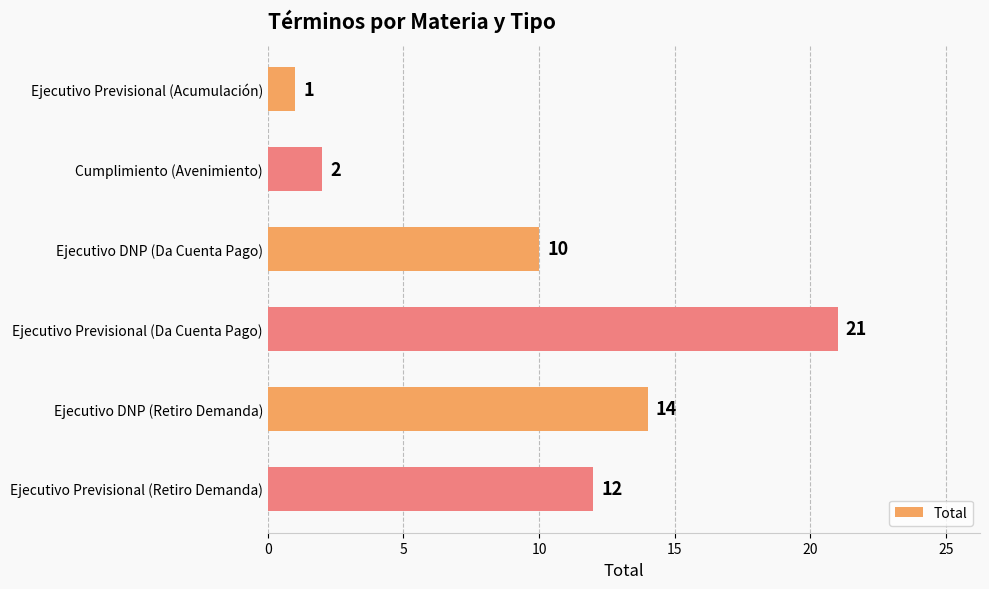

Reading top to bottom, extract all data points from this chart.

Ejecutivo Previsional (Acumulación)=1	Cumplimiento (Avenimiento)=2	Ejecutivo DNP (Da Cuenta Pago)=10	Ejecutivo Previsional (Da Cuenta Pago)=21	Ejecutivo DNP (Retiro Demanda)=14	Ejecutivo Previsional (Retiro Demanda)=12